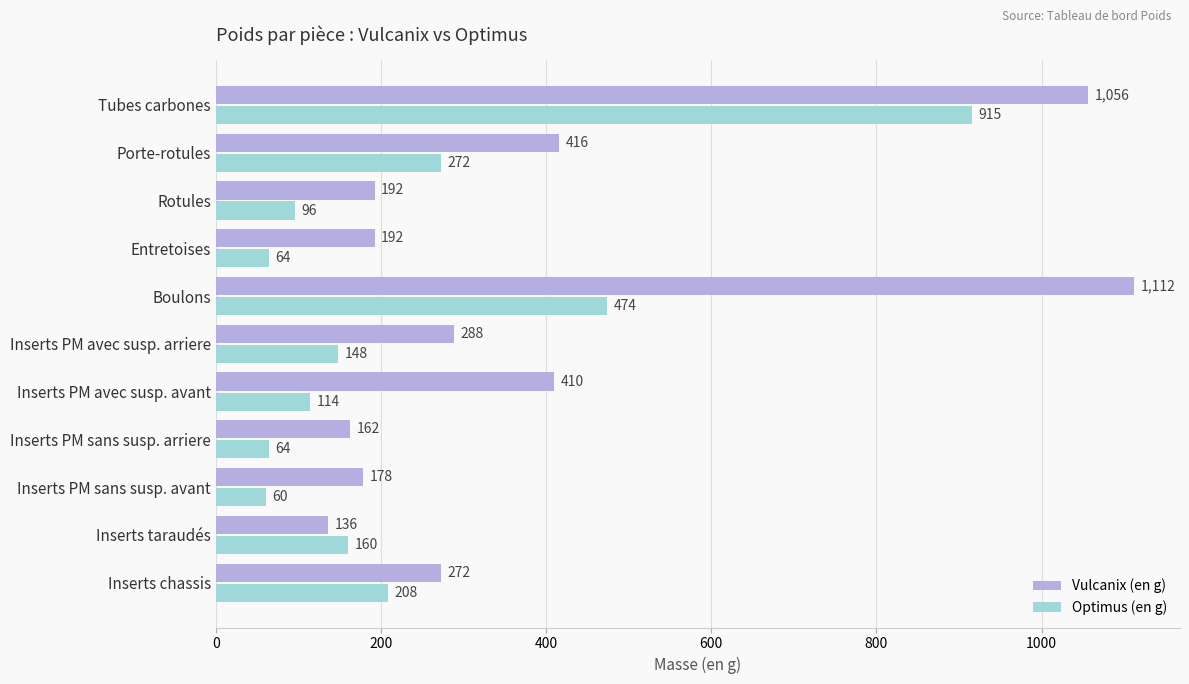

Between Inserts PM avec susp. arriere and Entretoises, which series saw the biggest shift?

Vulcanix (en g)